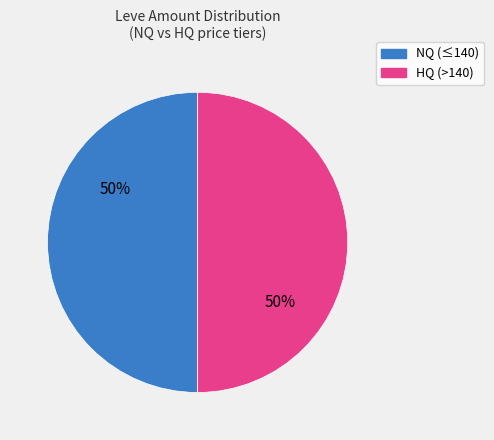

Combined, do HQ (>140) and NQ (≤140) account for over 50%?

Yes